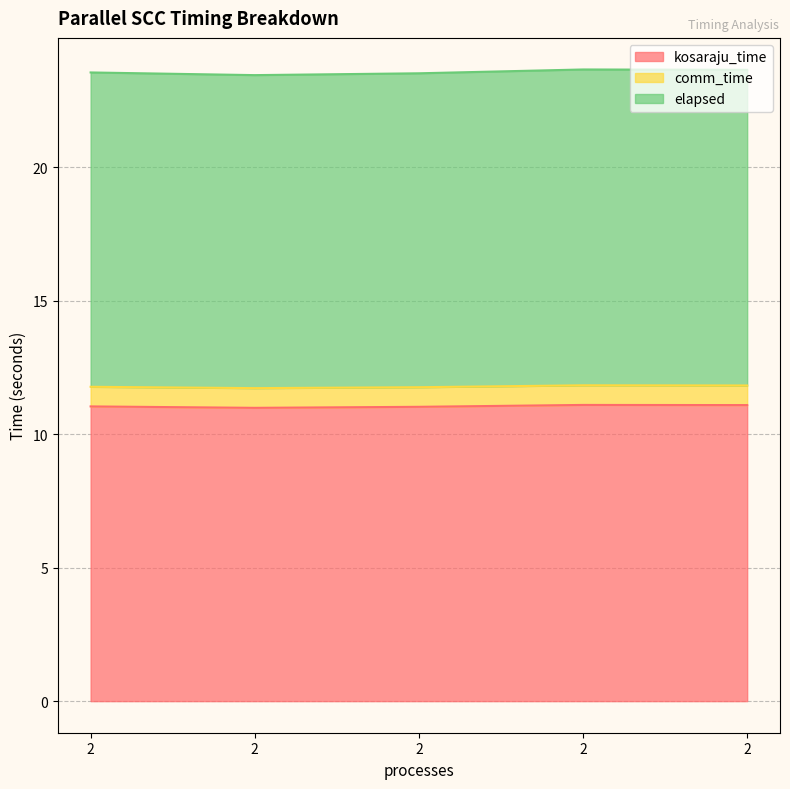

True or false: kosaraju_time has more than 2 interior local peaks.

False